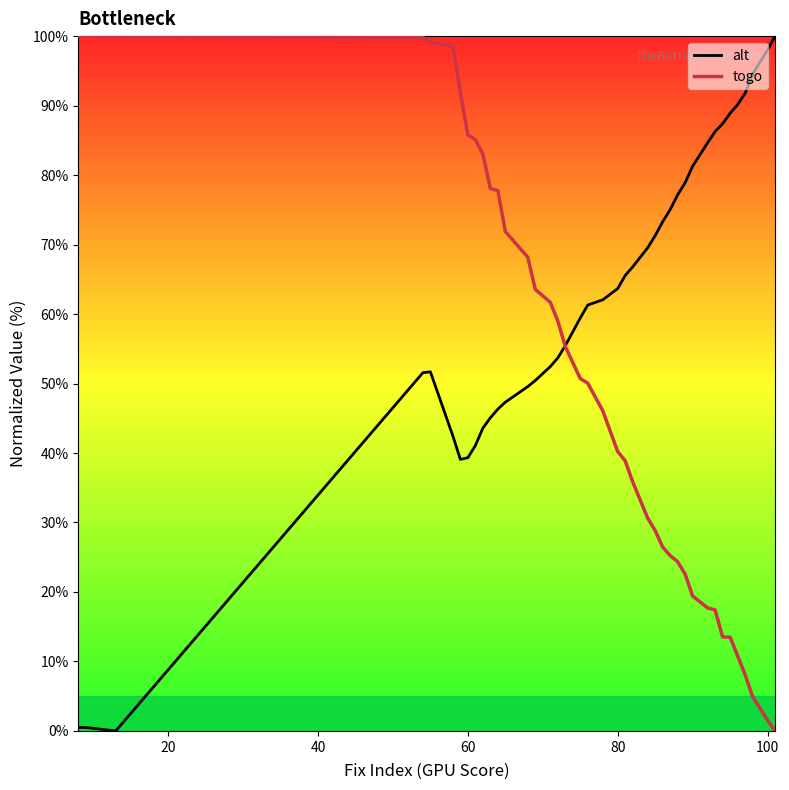

What is the average value of the togo series?

50.1